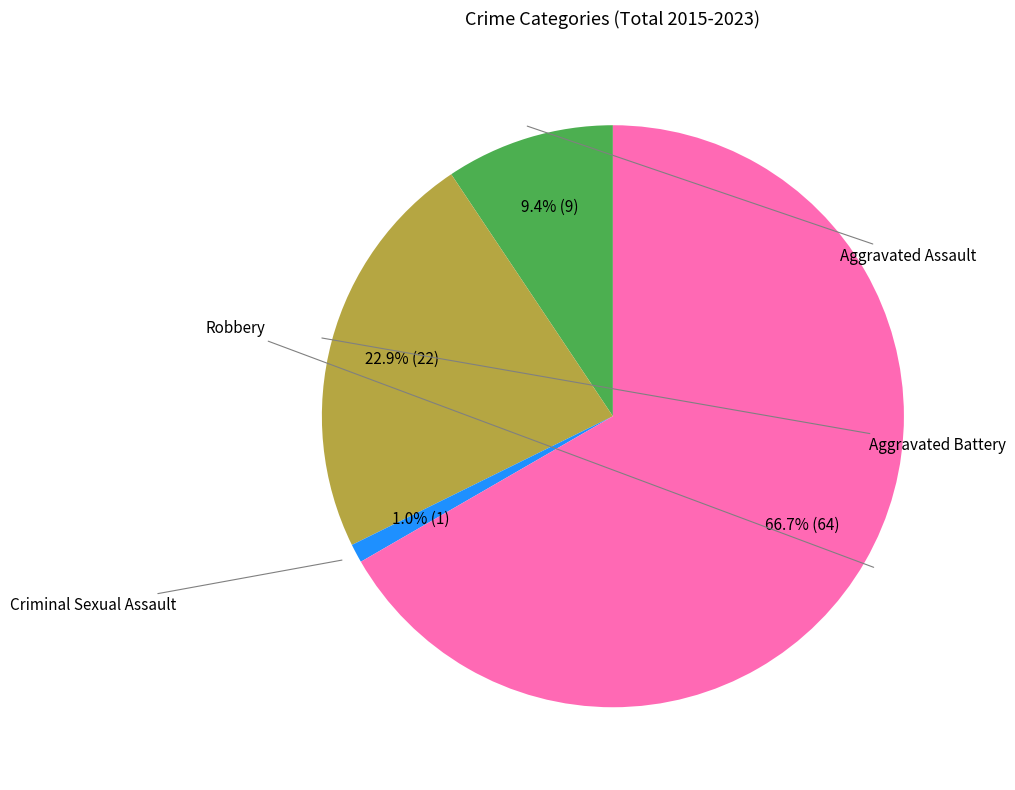

Which category has the biggest portion of the pie?

Robbery